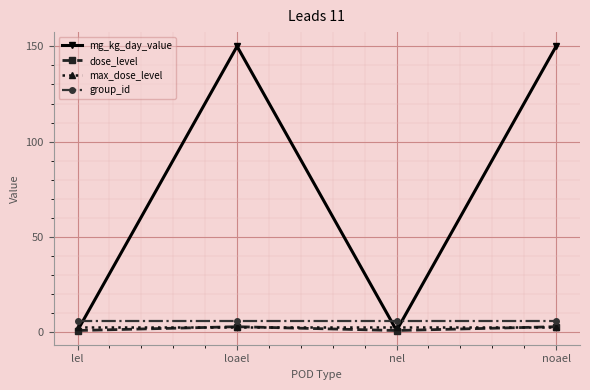

The value of group_id at lel is 6. True or false?

True